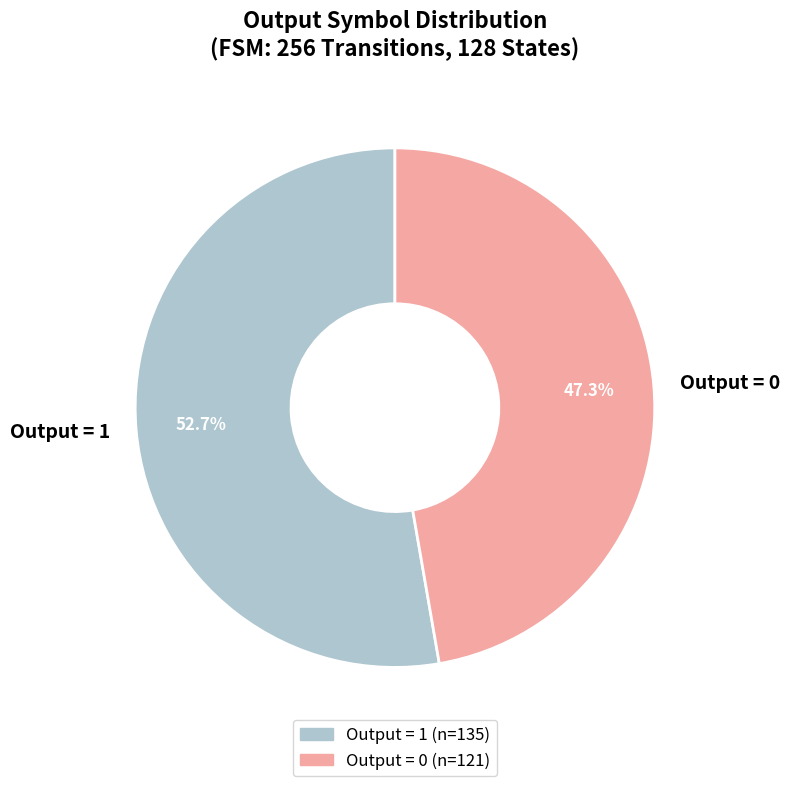

Rank the categories by value from highest to lowest.

Output = 1, Output = 0